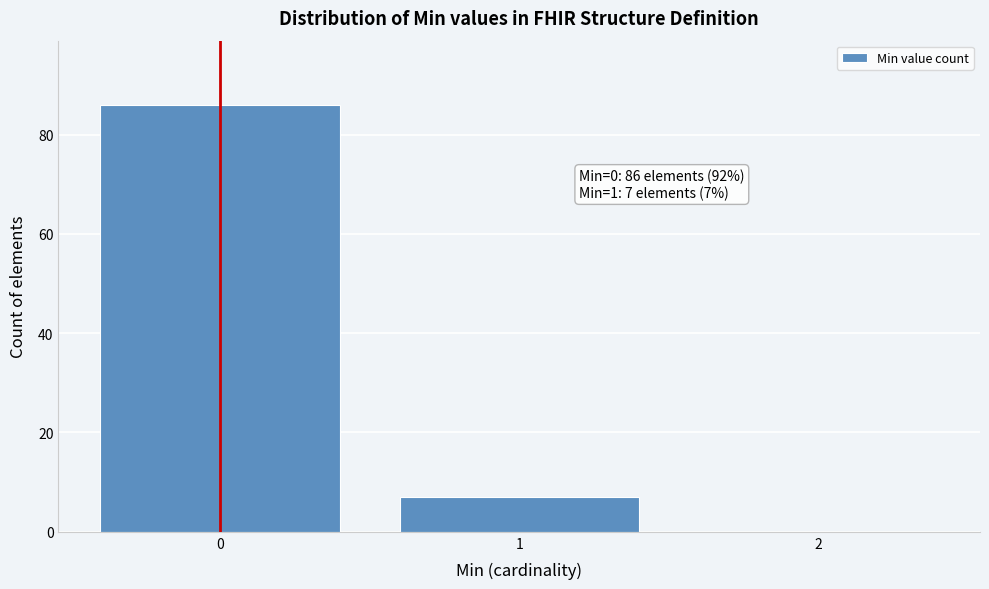

Reading right to left, transcribe all the data shown in this chart.

2=0	1=7	0=86